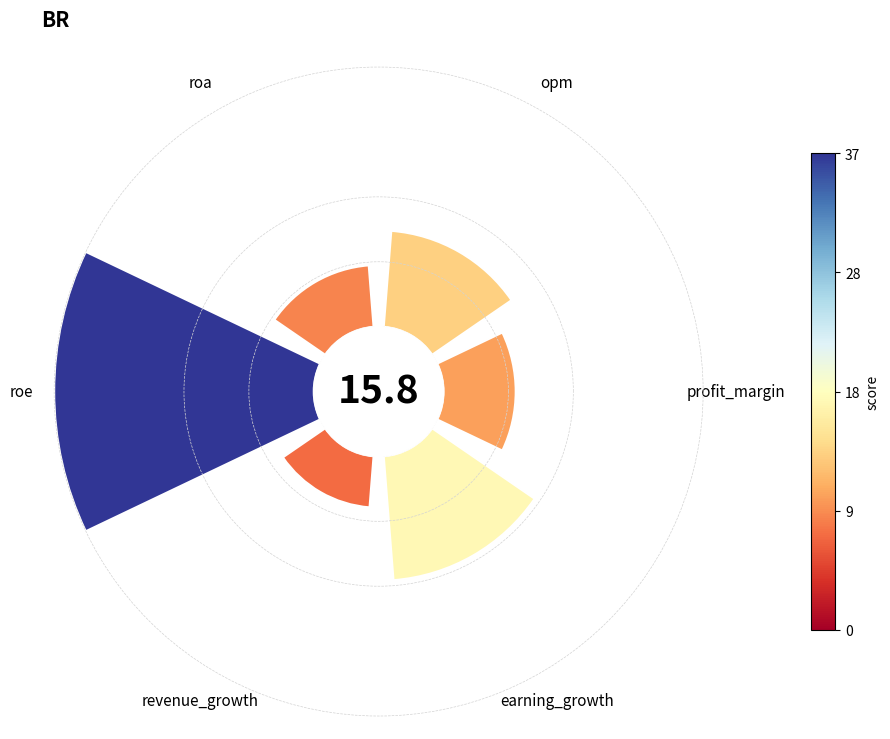

How many segments does this pie chart have?

6